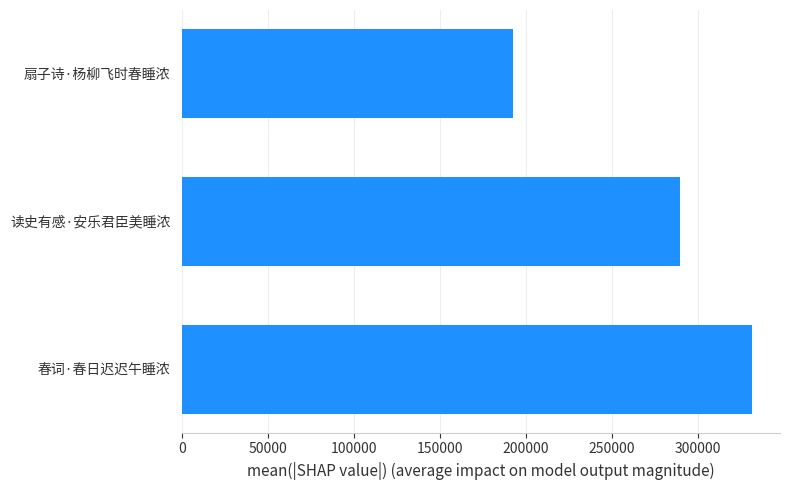

What is the change in value from 春词·春日迟迟午睡浓 to 读史有感·安乐君臣美睡浓?

-41749